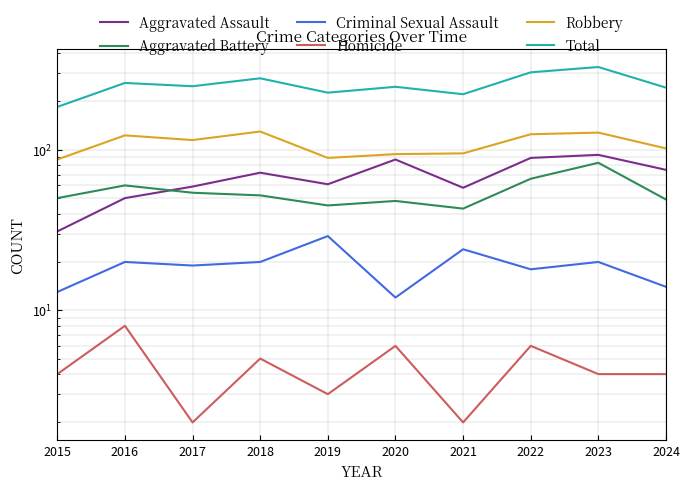

Between 2024 and 2016, which is larger?

2024